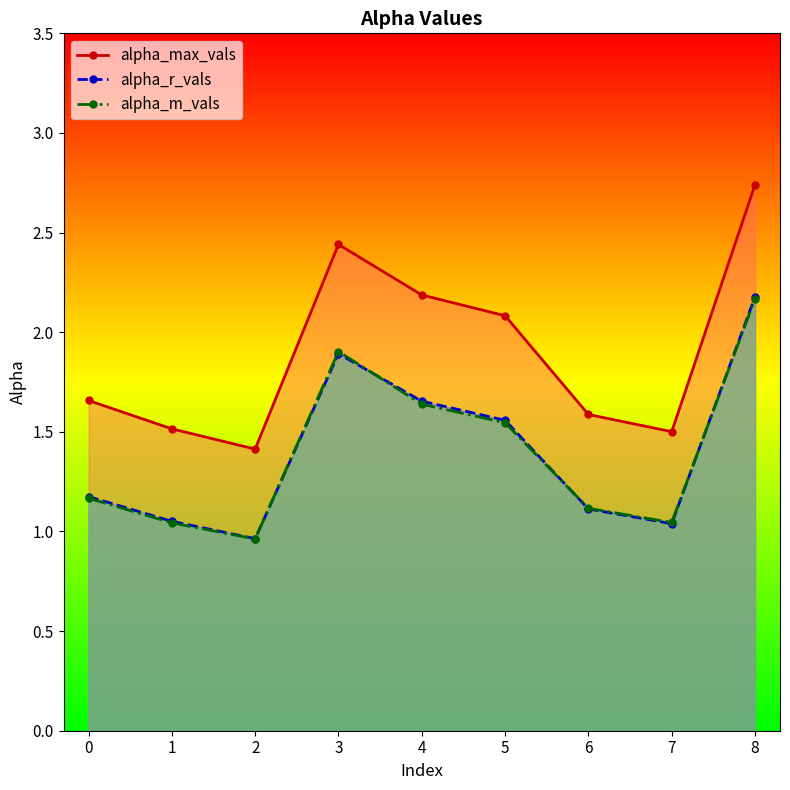

True or false: alpha_m_vals has a value of 2.1 at 5.

False